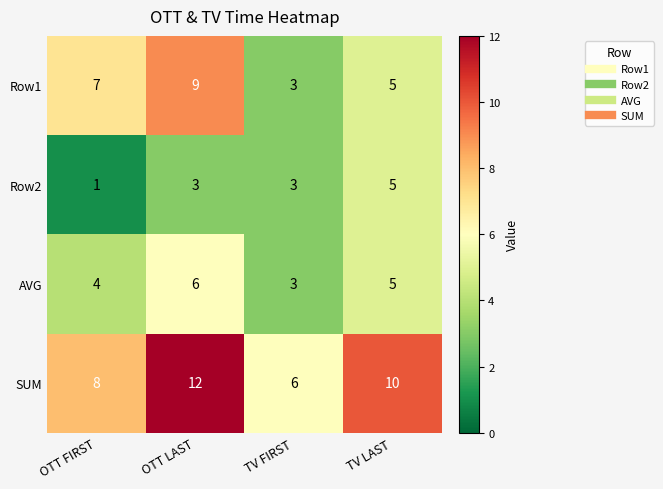

What is the sum of all Row2 values?

12